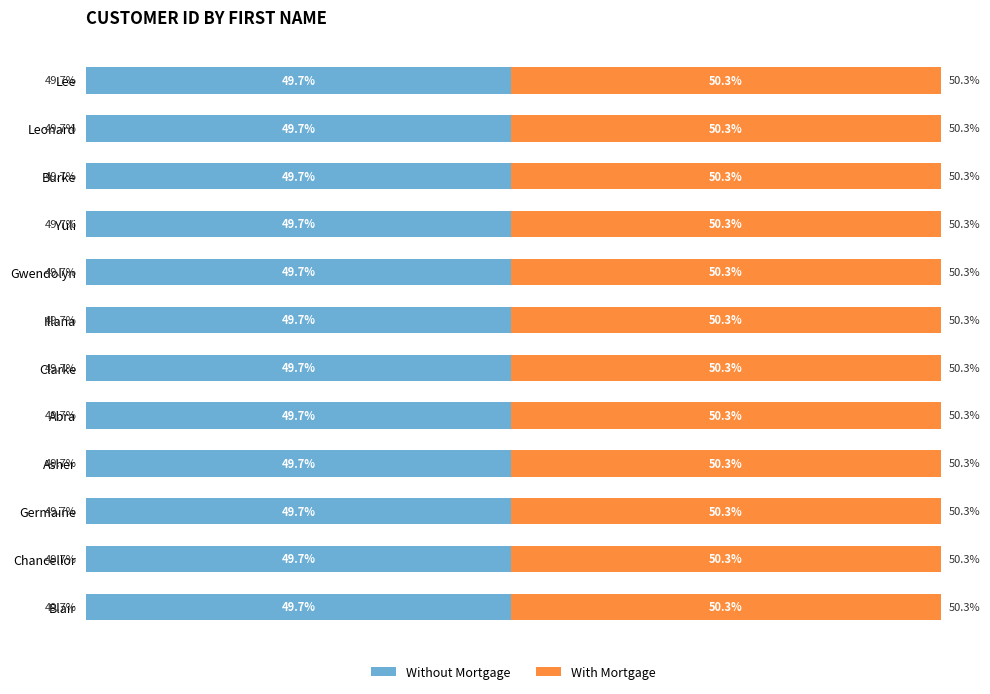

What are all the series names shown in the legend?

Without Mortgage, With Mortgage